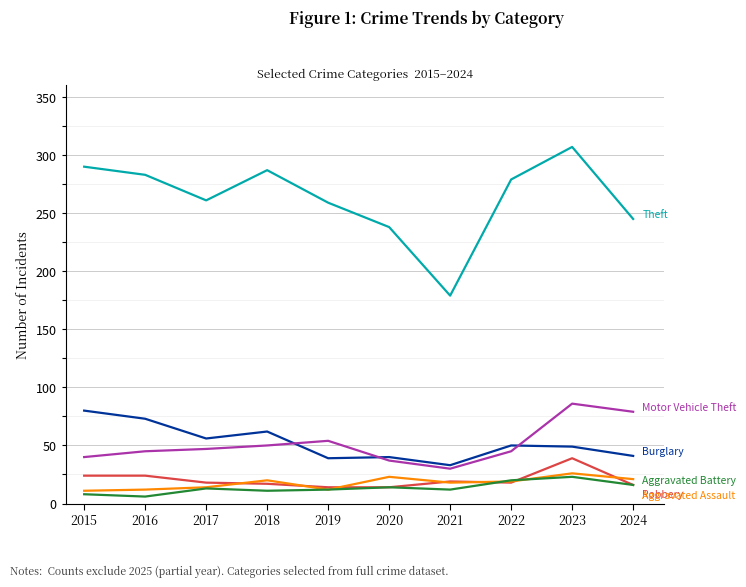

At which category does the chart reach its peak across all series?

2023